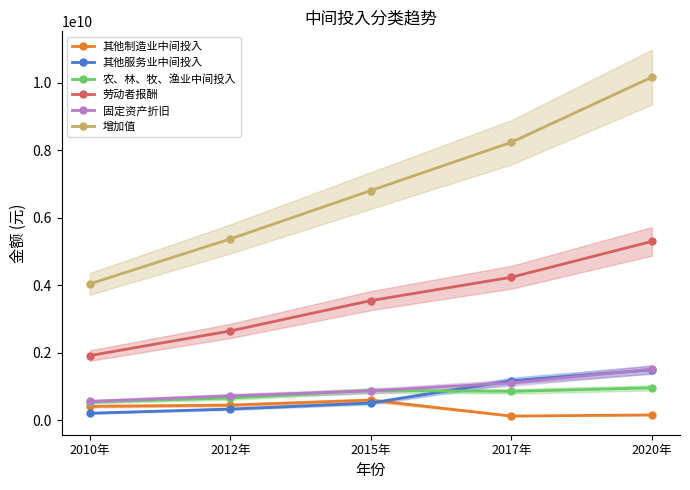

Which series changed the most between 2015年 and 2020年?

增加值